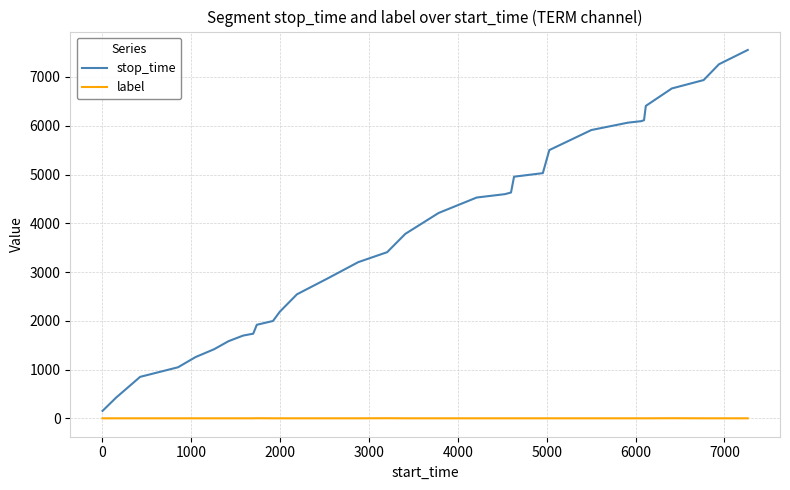

True or false: stop_time and label intersect in this chart.

False